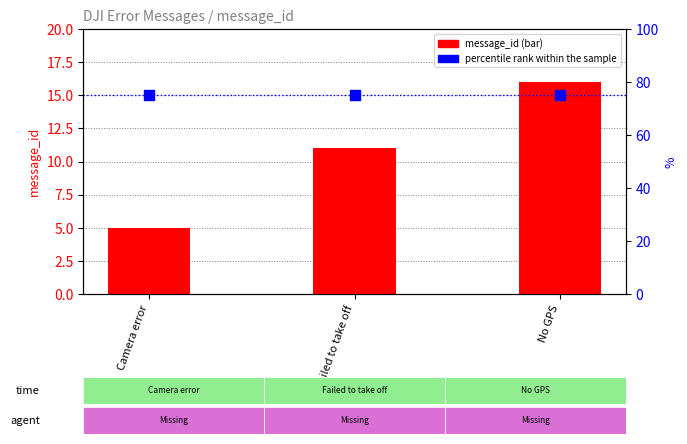

At which category is the sum across all series the highest?

No GPS